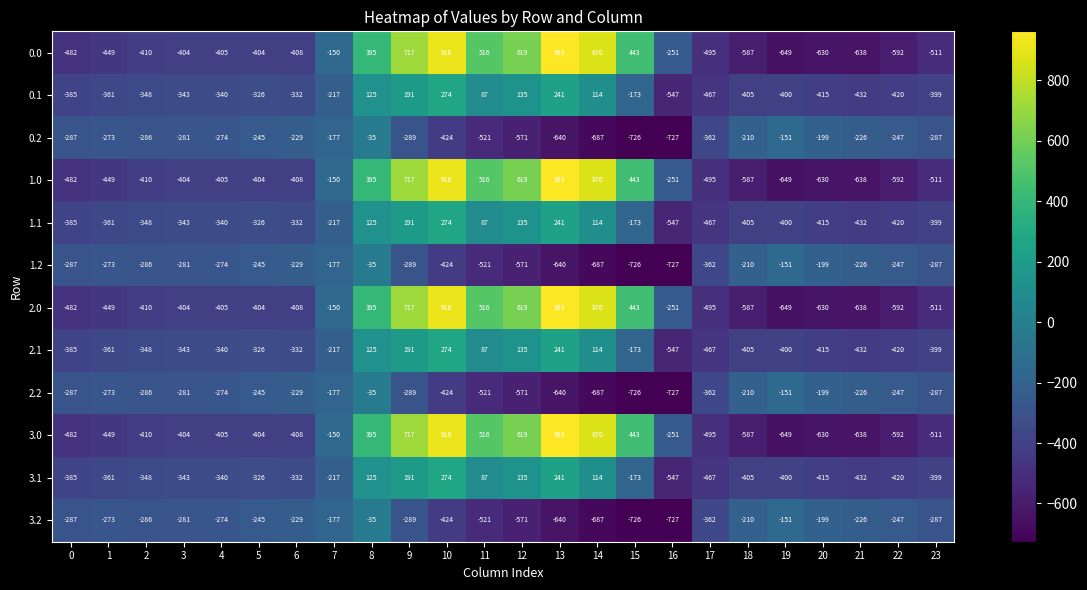

What is the difference between the maximum and minimum values in the 2.1 series?

821